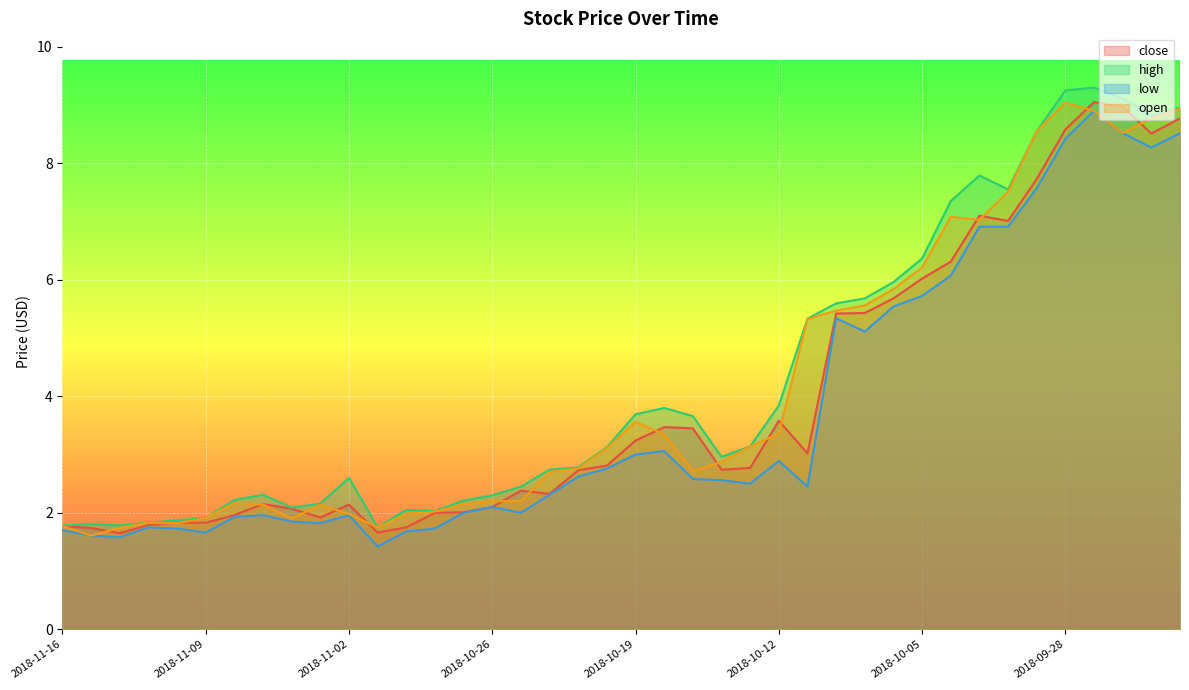

What is the value of the high point at the 15th from the left?

2.2